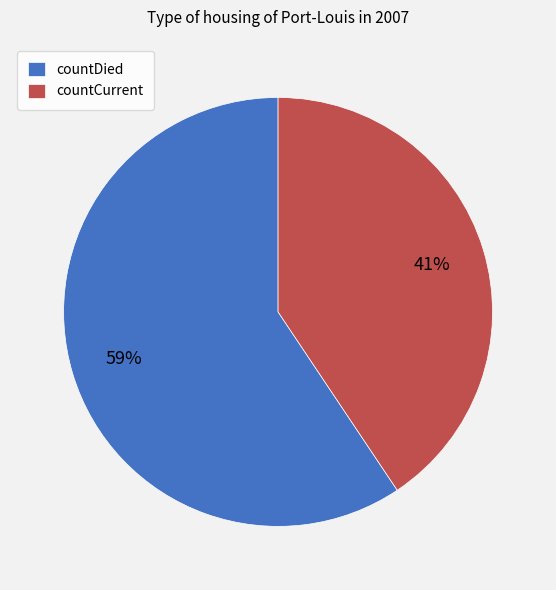

Is it true that countCurrent is 48% of the pie?

False